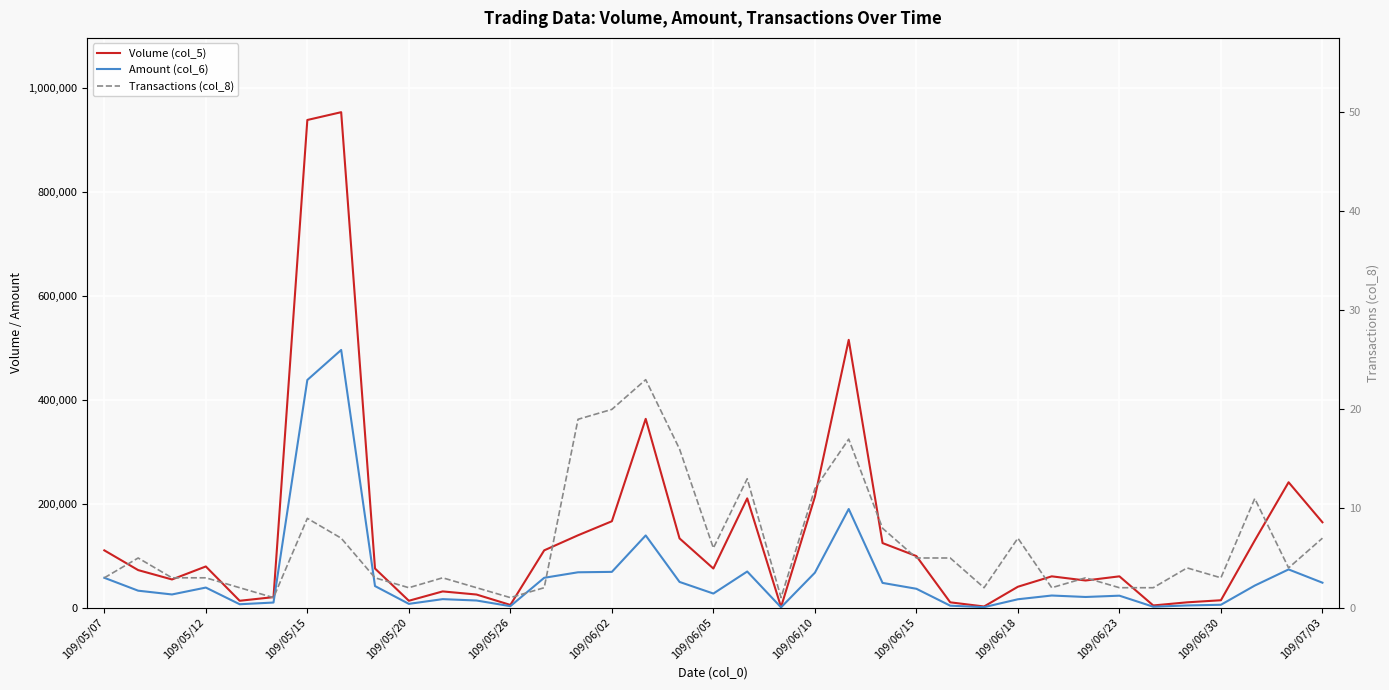

True or false: Amount (col_6) and Volume (col_5) intersect in this chart.

False